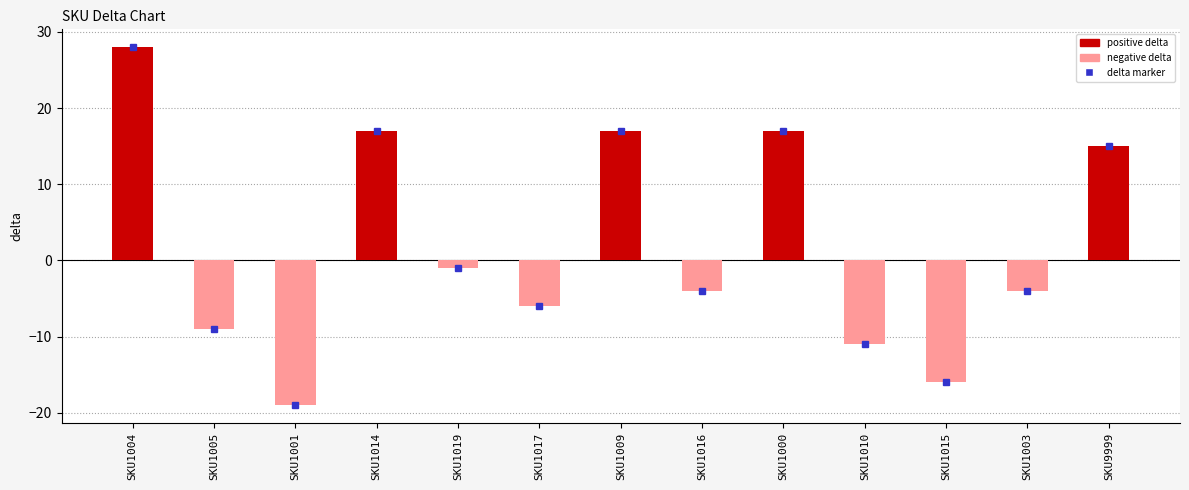

The chart shows a value of 37 at SKU1004. True or false?

False